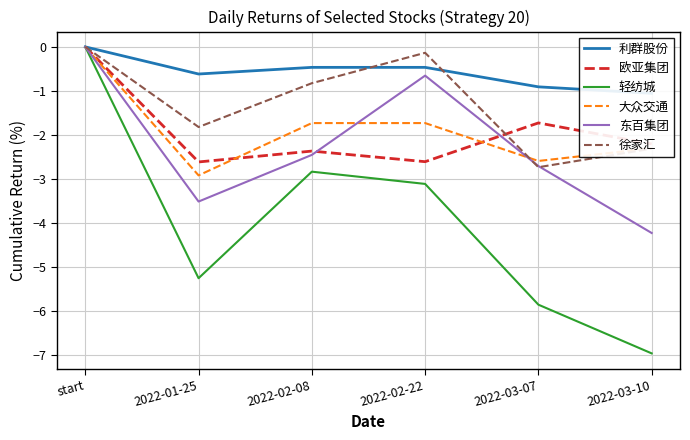

At start, list the series in order from largest to smallest.

利群股份, 欧亚集团, 轻纺城, 大众交通, 东百集团, 徐家汇